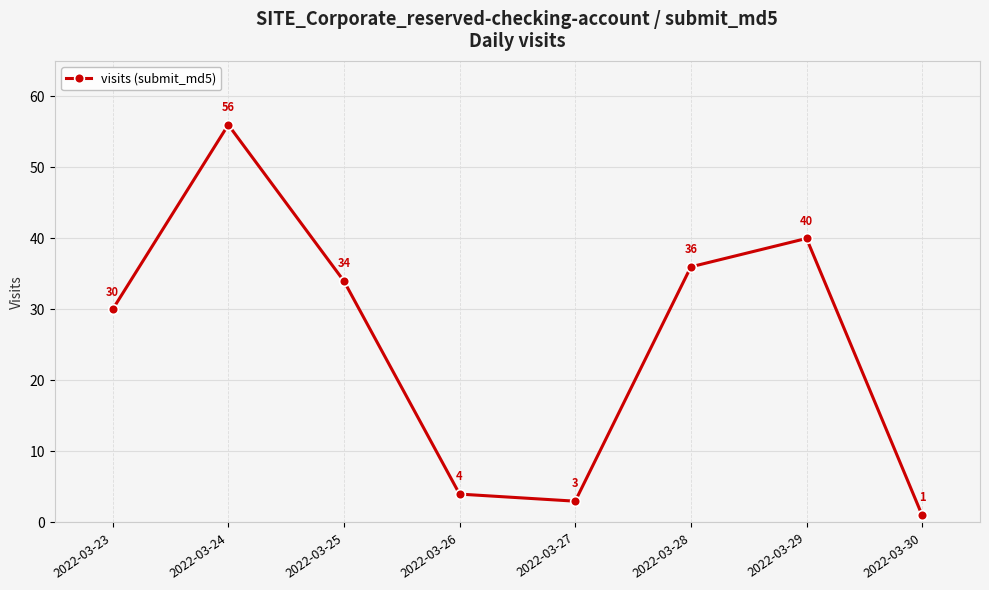

List the labels in order of value, smallest first.

2022-03-30, 2022-03-27, 2022-03-26, 2022-03-23, 2022-03-25, 2022-03-28, 2022-03-29, 2022-03-24